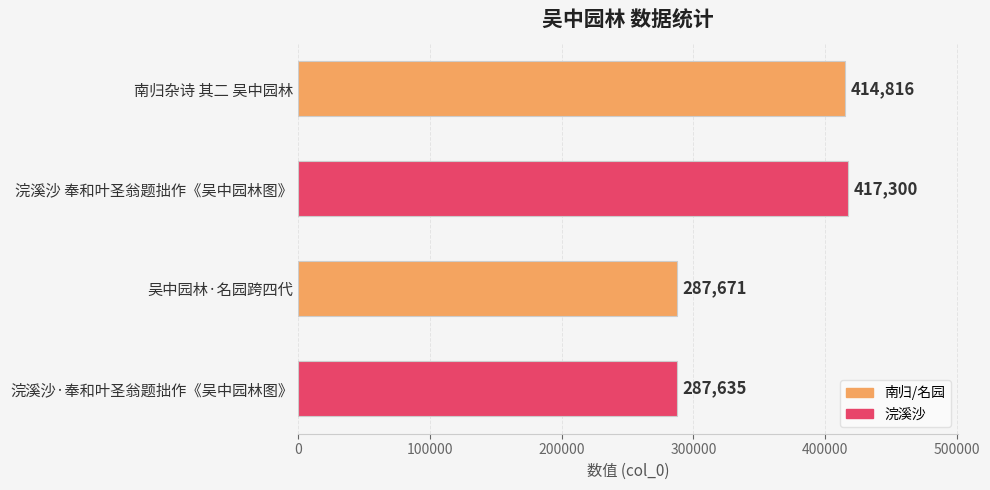

Rank the categories by value from lowest to highest.

浣溪沙·奉和叶圣翁题拙作《吴中园林图》, 吴中园林·名园跨四代, 南归杂诗 其二 吴中园林, 浣溪沙 奉和叶圣翁题拙作《吴中园林图》